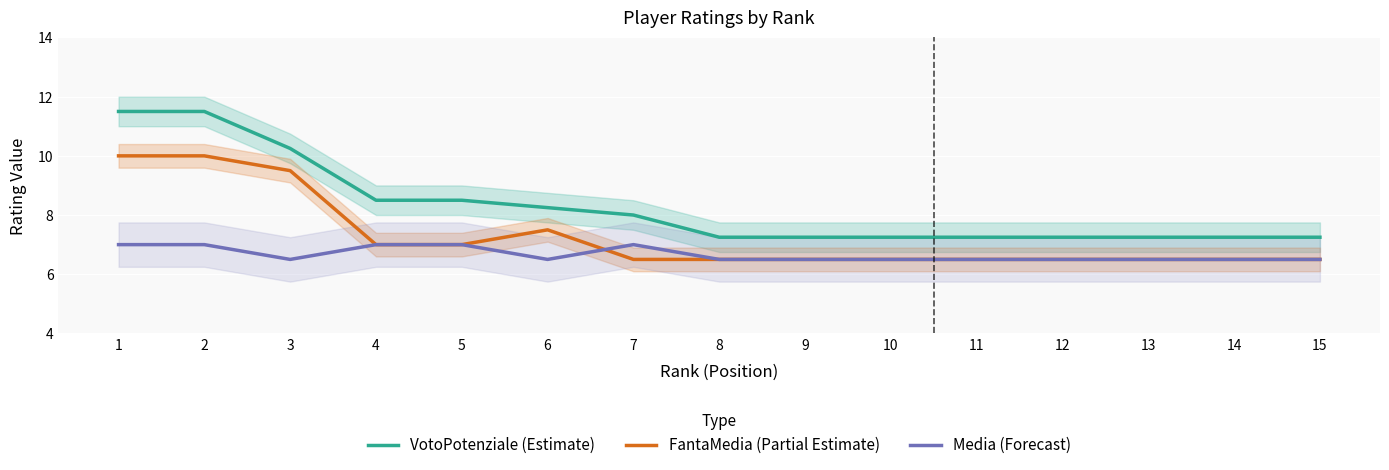

Which series has the largest range (max minus min)?

VotoPotenziale (Estimate)